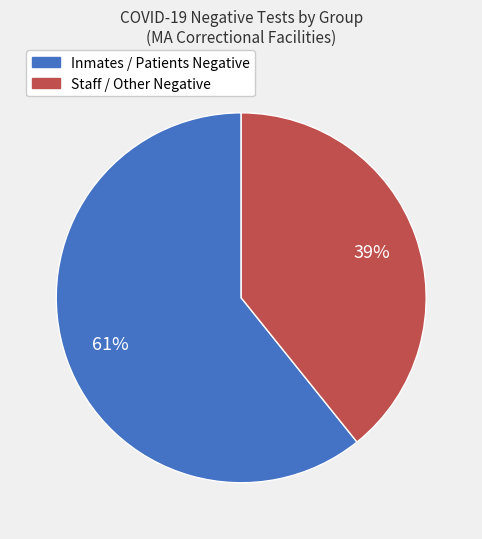

To the nearest percent, what is the average slice percentage?

50%